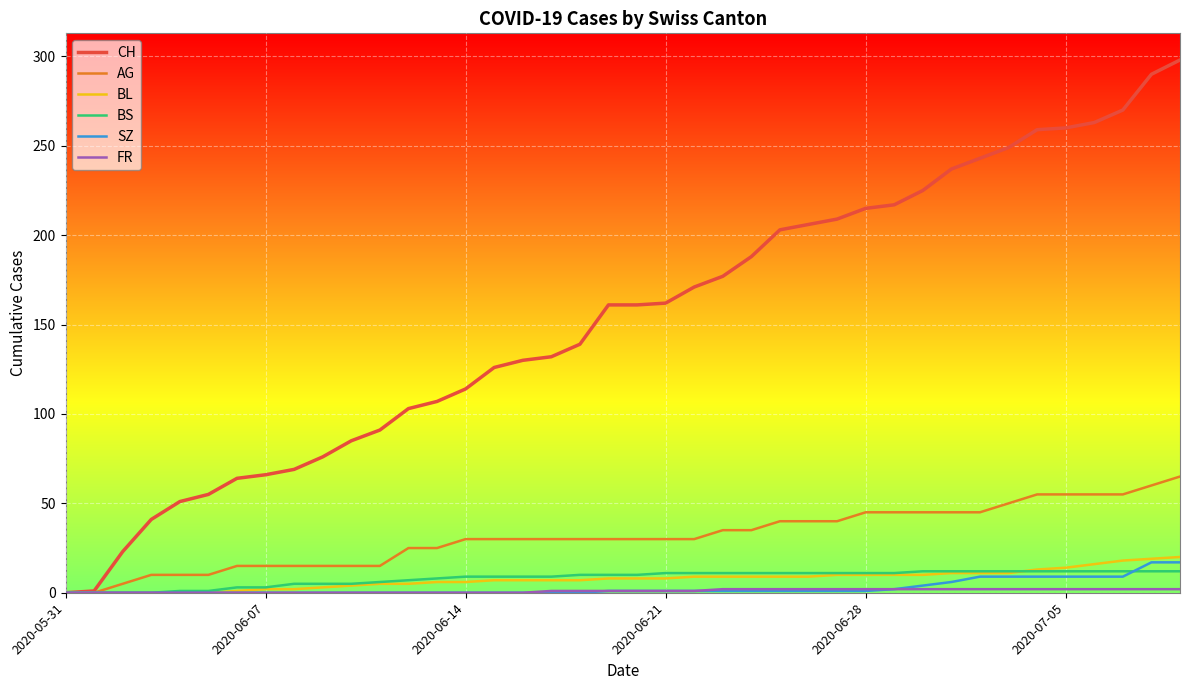

Which series has the widest spread of values?

CH